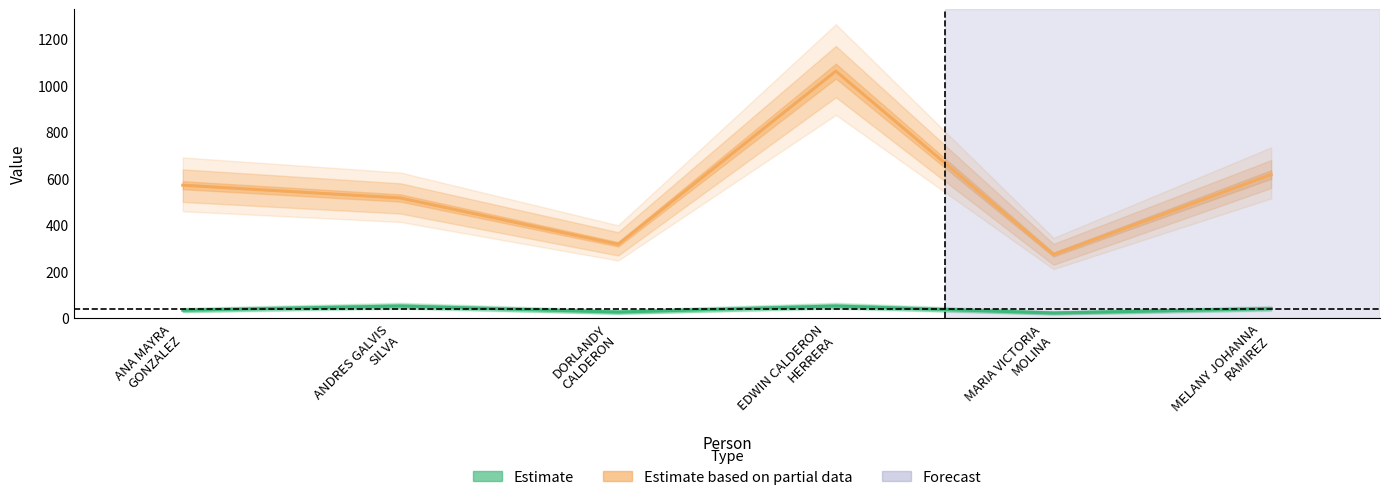

What are all the series names shown in the legend?

Estimate, Estimate based on partial data